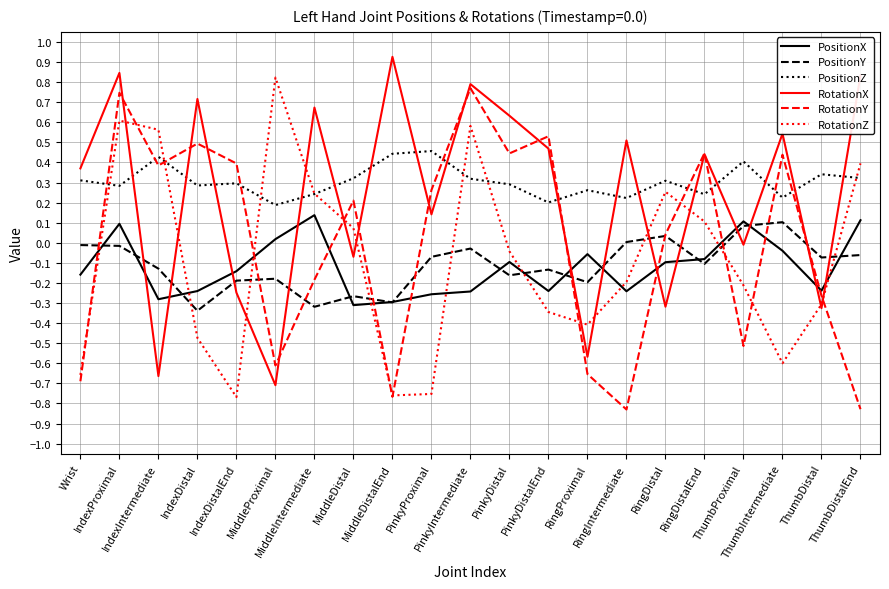

How many intersections are there between RotationZ and PositionY?

9